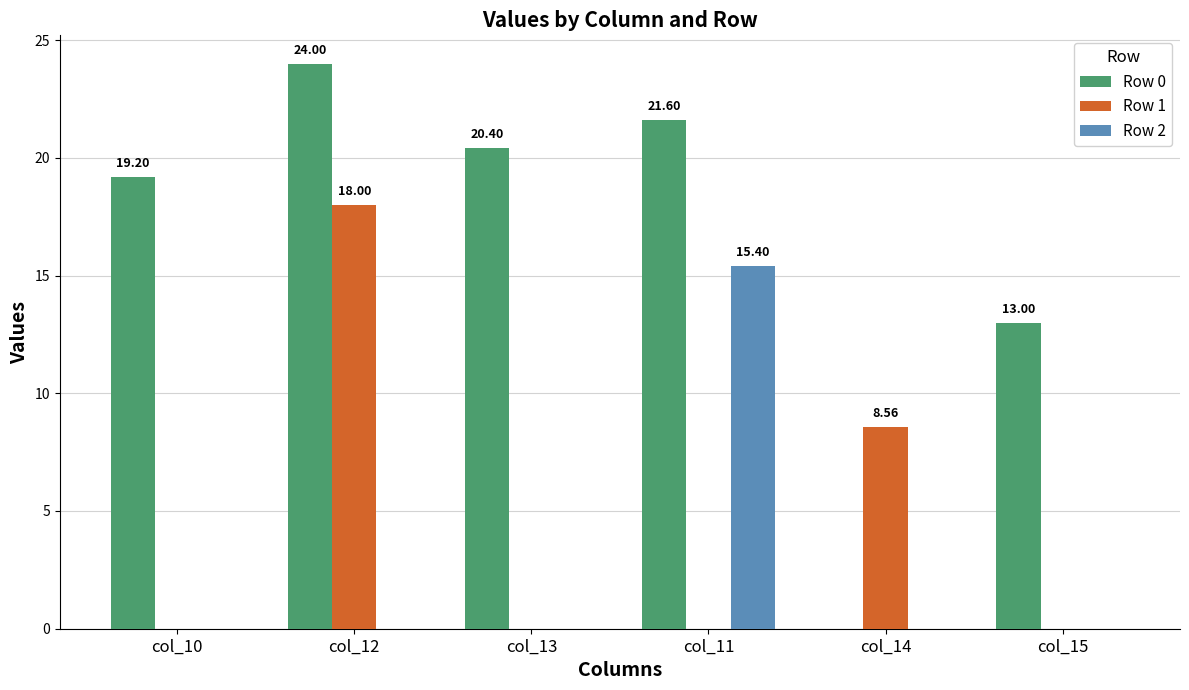

How many values in Row 0 are above zero?

5